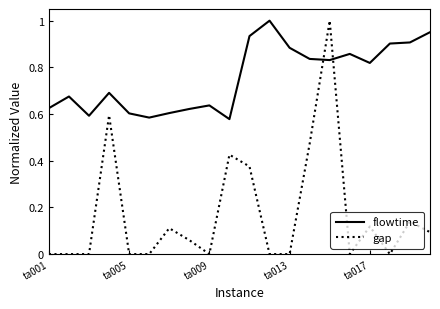

Does the chart display data point markers on the line(s)?

No